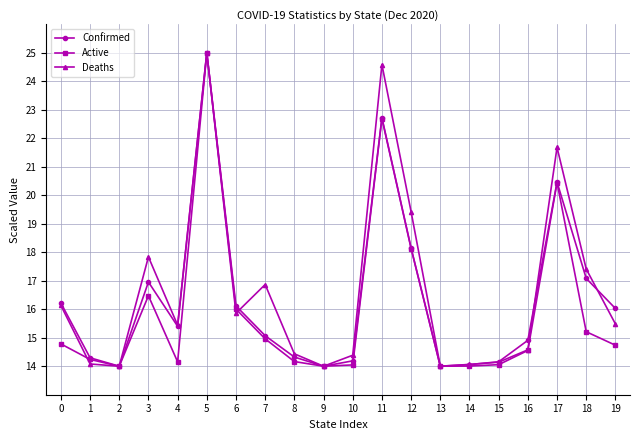

True or false: Active has more than 0 interior local peaks.

True